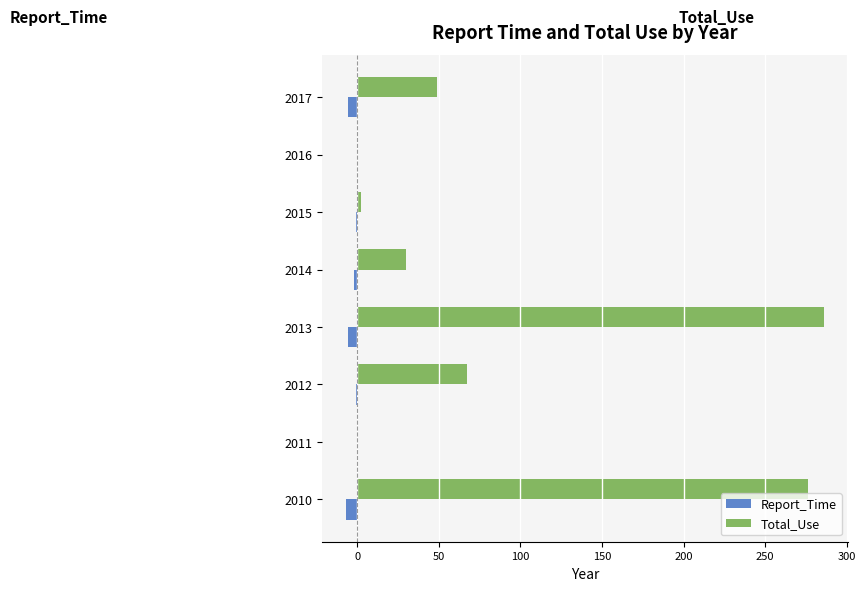

Which series has the largest total across all categories?

Total_Use